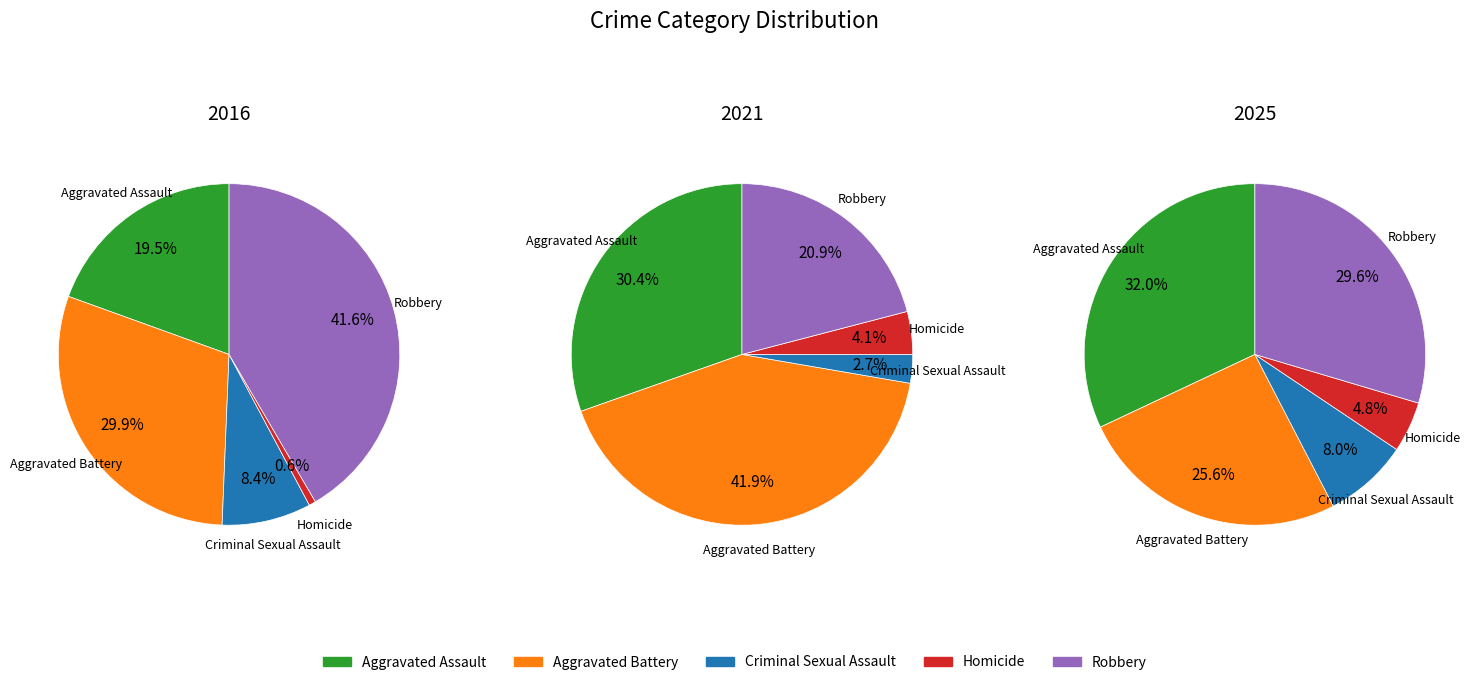

Is there any slice that represents more than half of the pie?

No